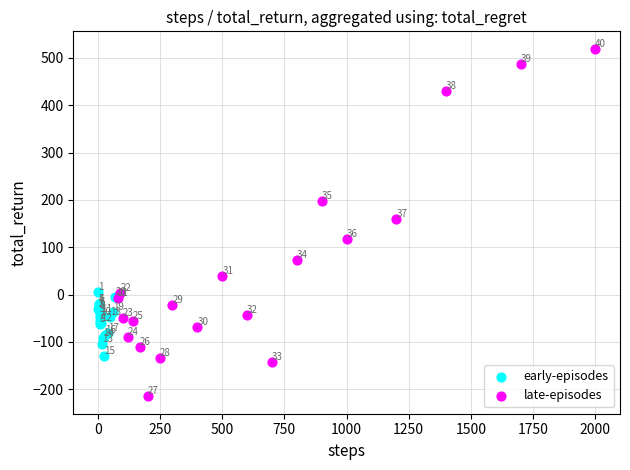

Which series contains the highest Y value?

late-episodes